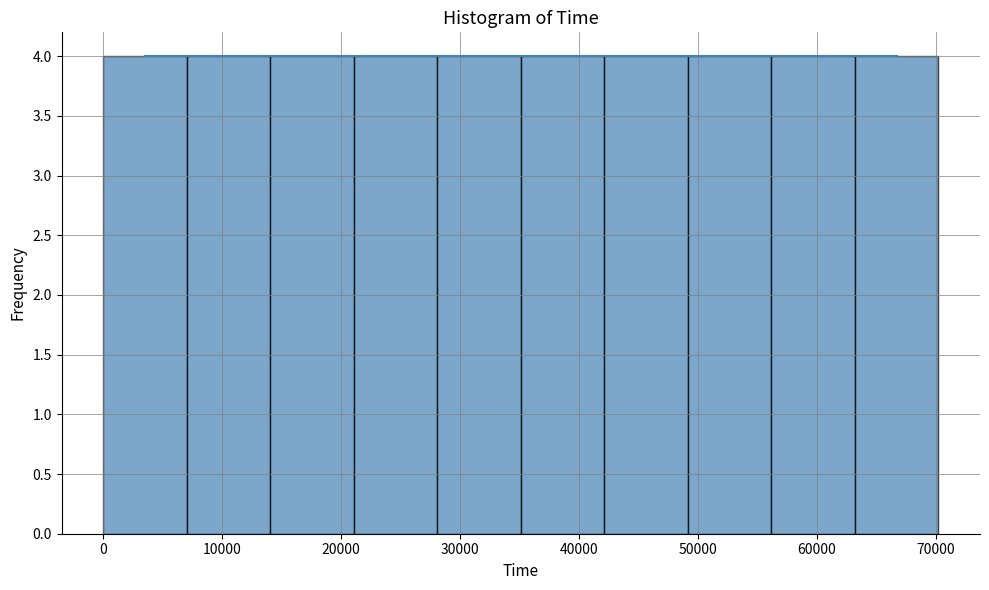

Reading left to right, transcribe this chart: for each bar, give the range it covers on the x-axis and its height. Neither the bar edges nor the heights are printed on the chart, so give them approximately, as read against the axes.

0 to 7000: 4
7000 to 14000: 4
14000 to 21000: 4
21000 to 28000: 4
28000 to 35000: 4
35000 to 42000: 4
42000 to 49000: 4
49000 to 56000: 4
56000 to 63000: 4
63000 to 70000: 4